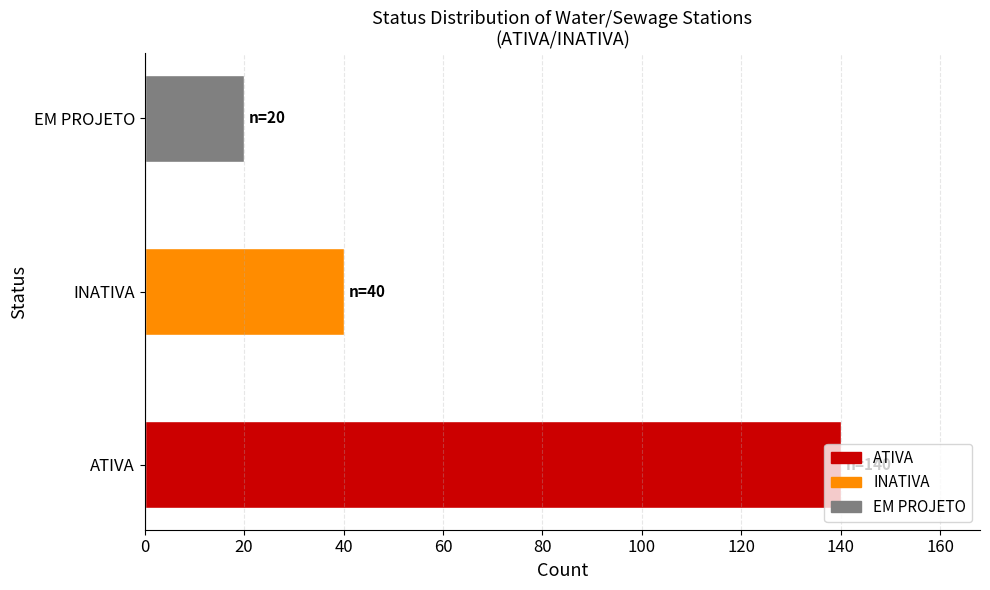

What is the change in value from ATIVA to INATIVA?

-100